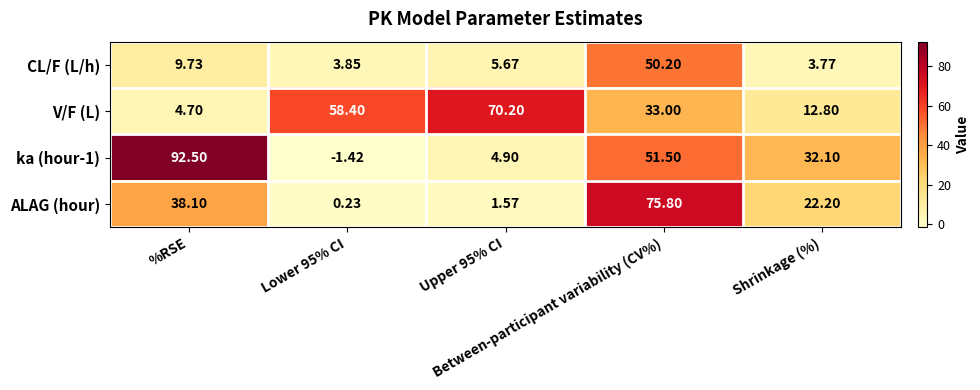

Count the number of categories in the chart.

5